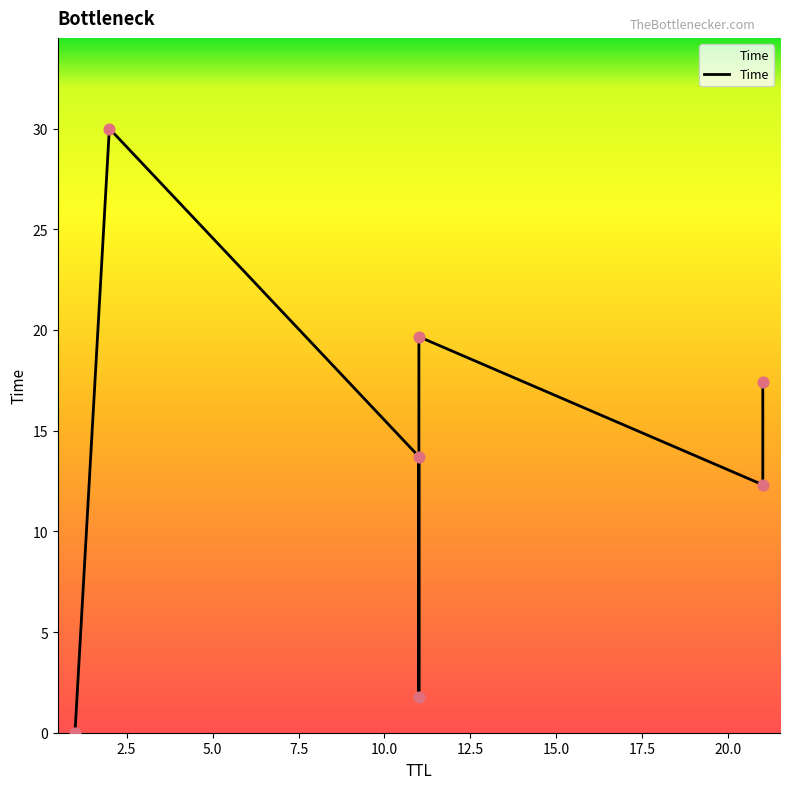

Approximately how many times larger is the value at 21 compared to 21?

0.7